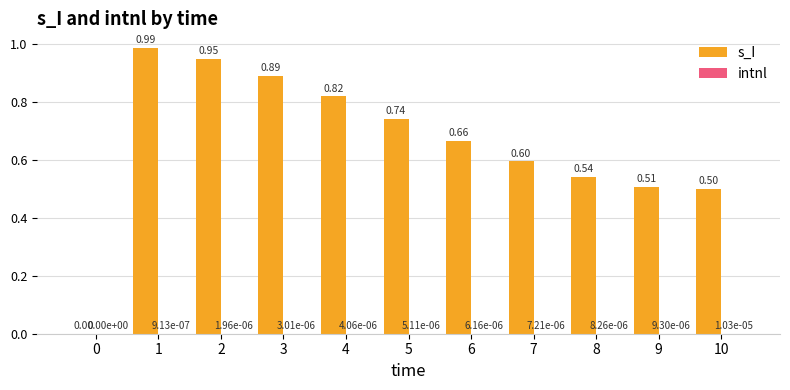

Which series changed the most between 4 and 6?

s_I